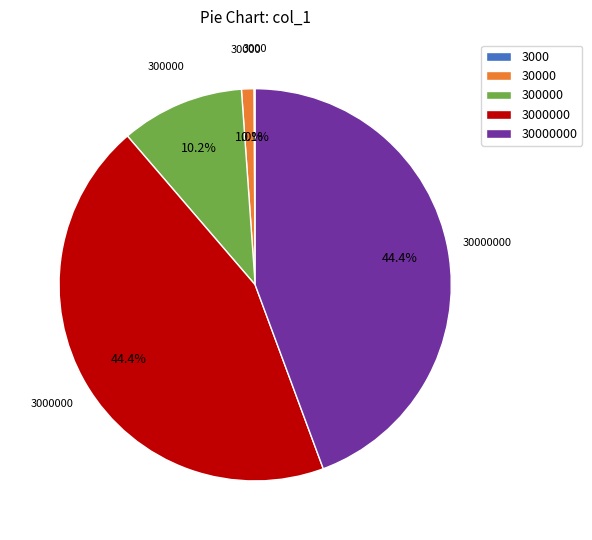

Is there any slice that represents more than half of the pie?

No